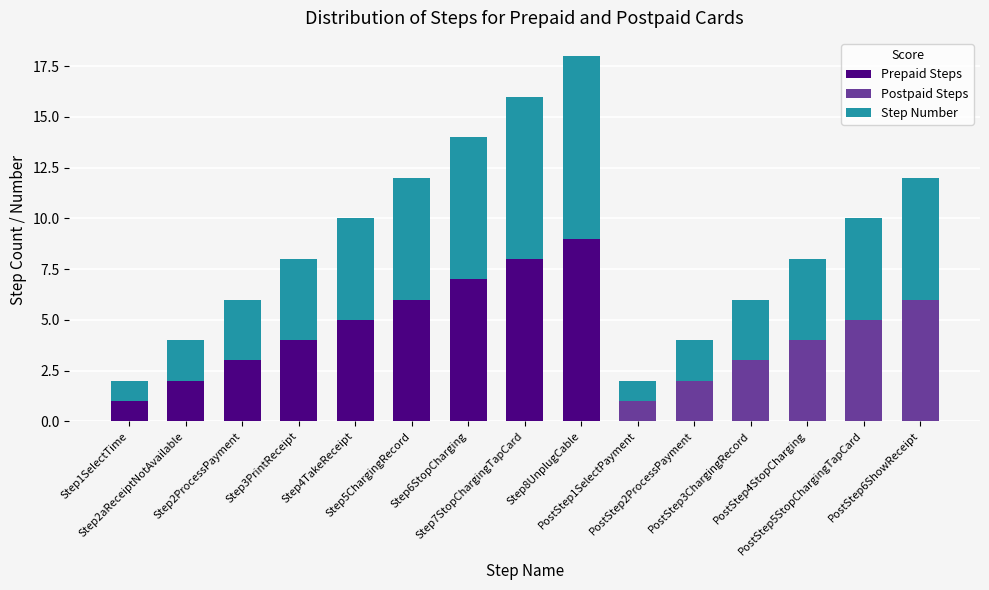

What is the label of the 1st bar from the left?

Step1SelectTime